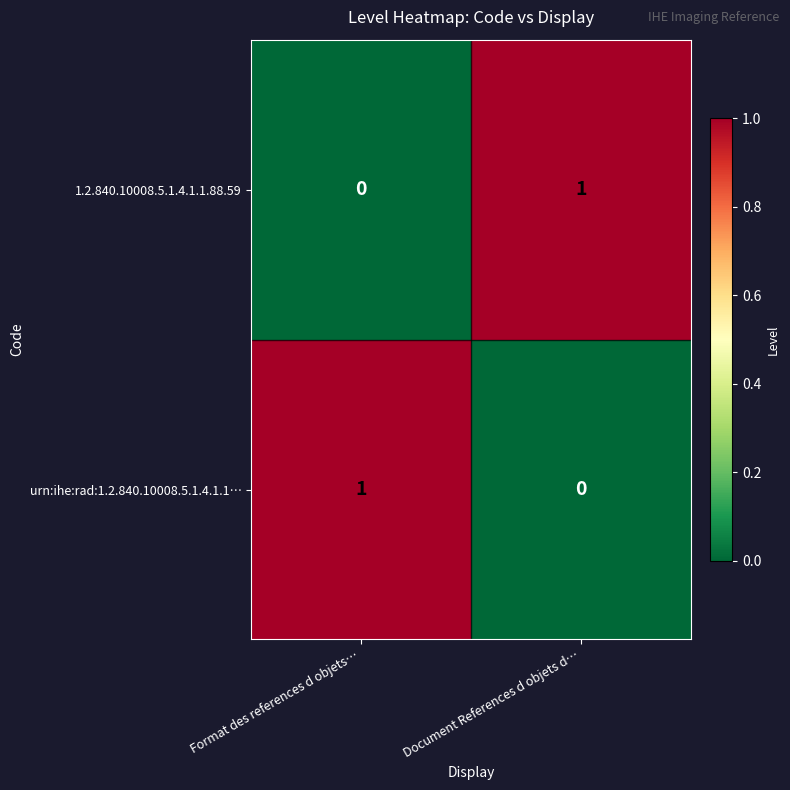

True or false: urn:ihe:rad:1.2.840.10008.5.1.4.1.1… has a value of 2 at Format des references d objets….

False